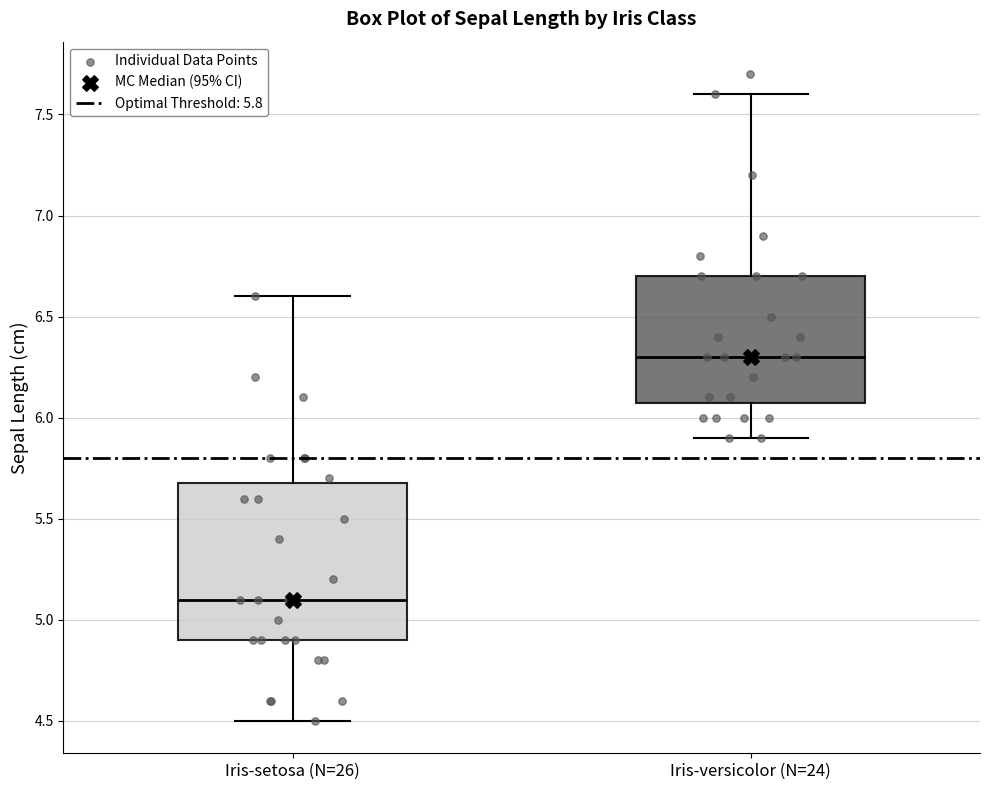

Reading left to right, transcribe this box plot: for each box, give where its median line is, the range the box spans, and where its two whiskers end, as read against the y-axis. The values are not printed on the chart, so give them approximately, as read against the axis.

Iris-setosa (N=26): median 5.1, box 4.9 to 5.7, whiskers 4.5 to 6.6
Iris-versicolor (N=24): median 6.3, box 6.1 to 6.7, whiskers 5.9 to 7.6